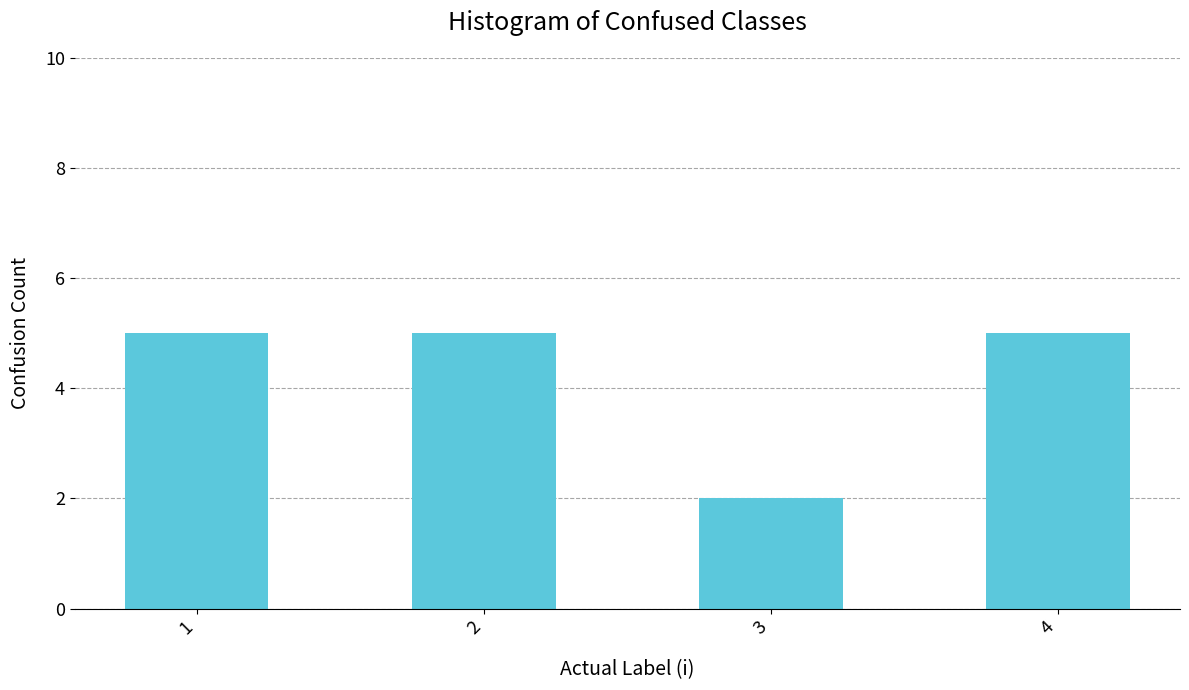

What is the ratio of the value at 4 to the value at 3?

2.5